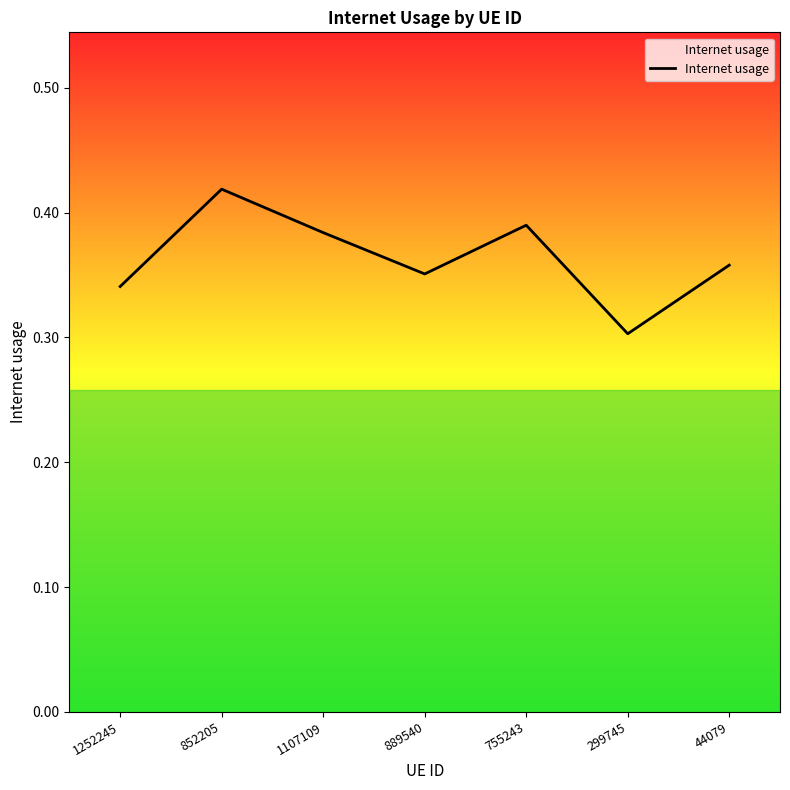

What is the sum of all values?

2.5